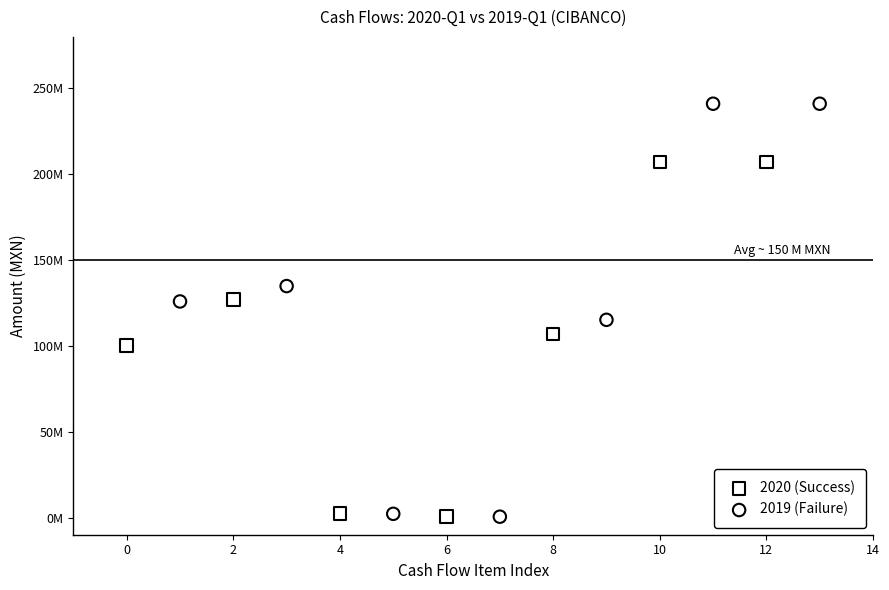

Which series reaches the maximum Y coordinate?

2019 (Failure)